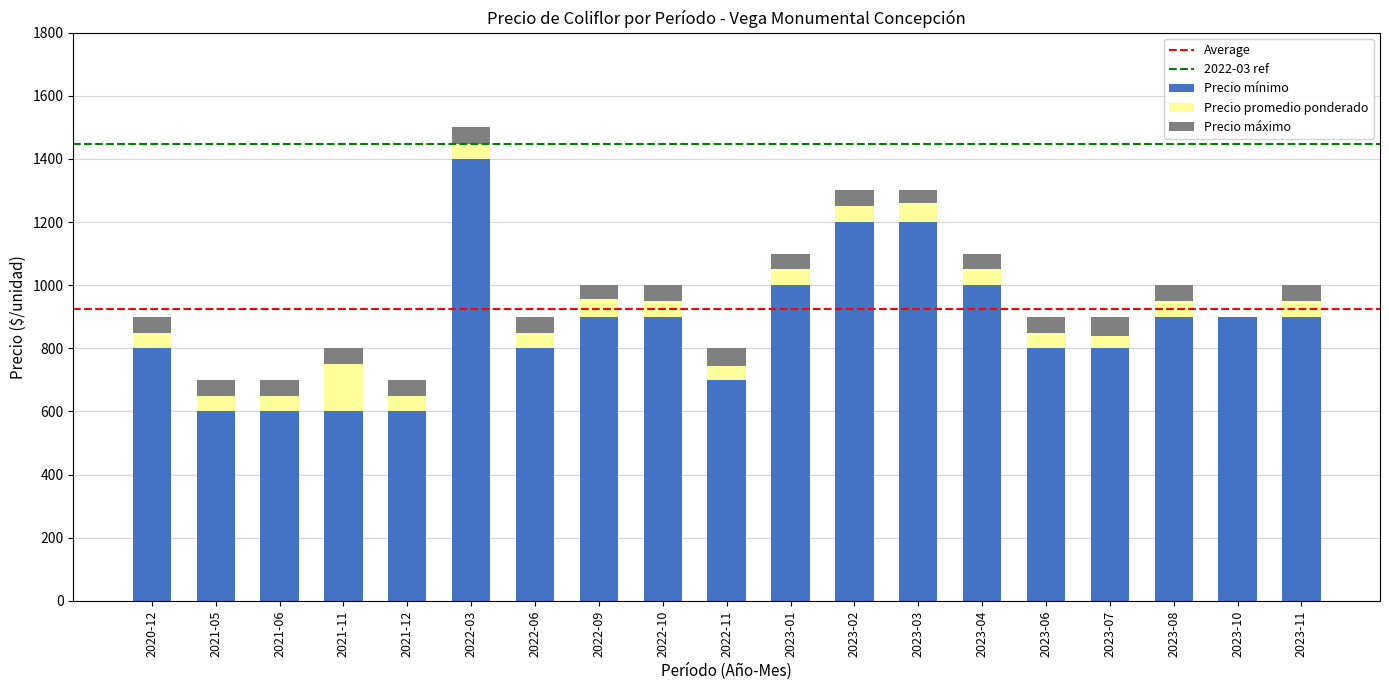

What is the average value of the Precio mínimo series?

874